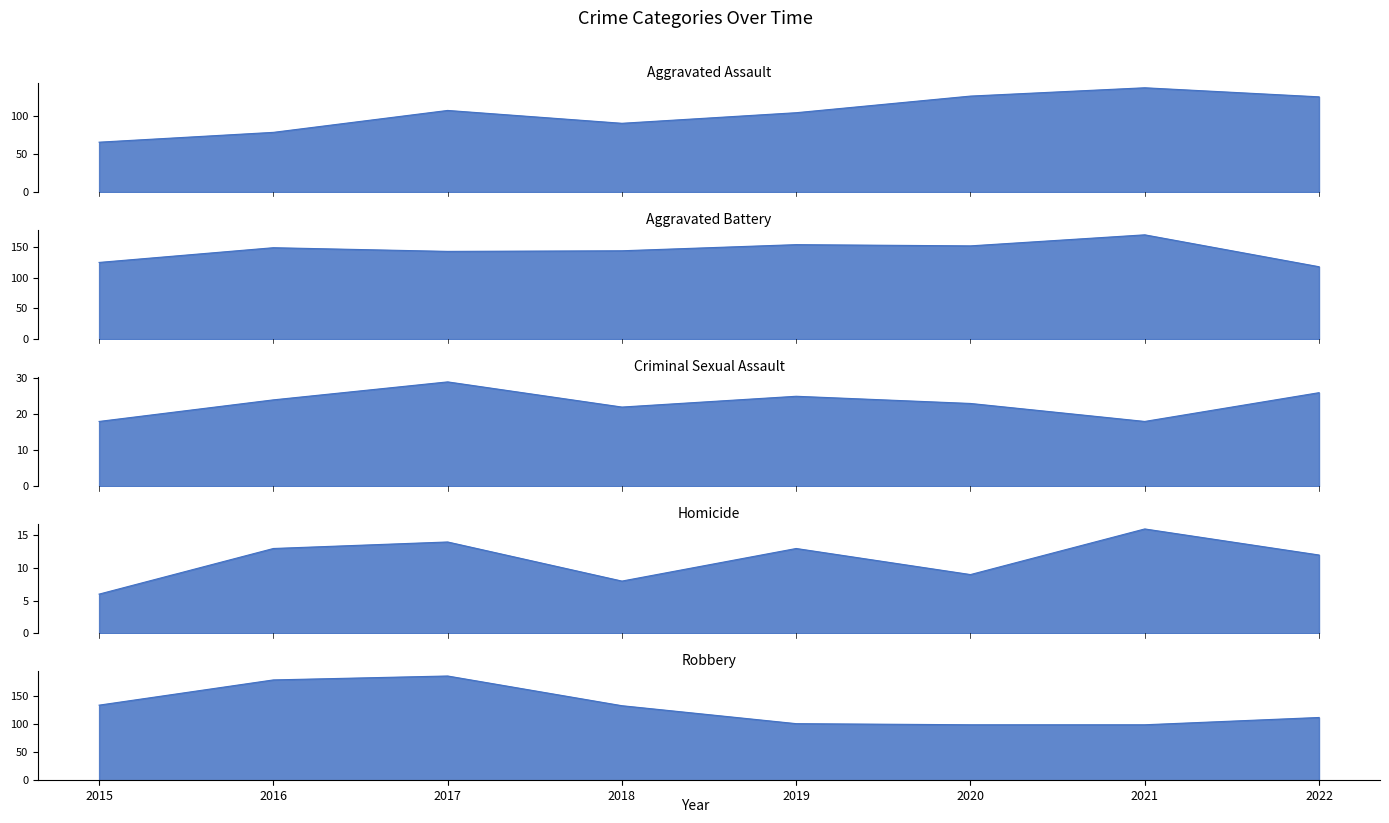

After their last crossing, which series has the higher values: Aggravated Assault or Aggravated Battery?

Aggravated Assault